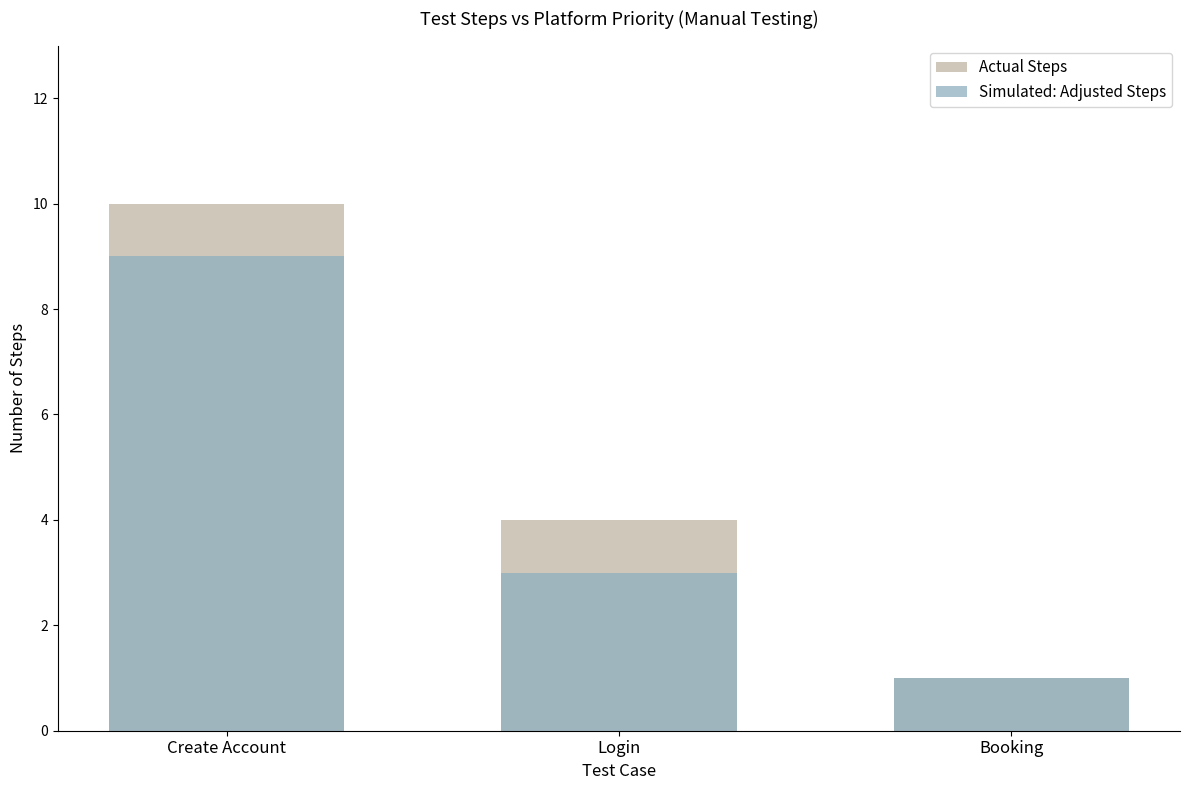

The Actual Steps series shows 0 at Booking. True or false?

False